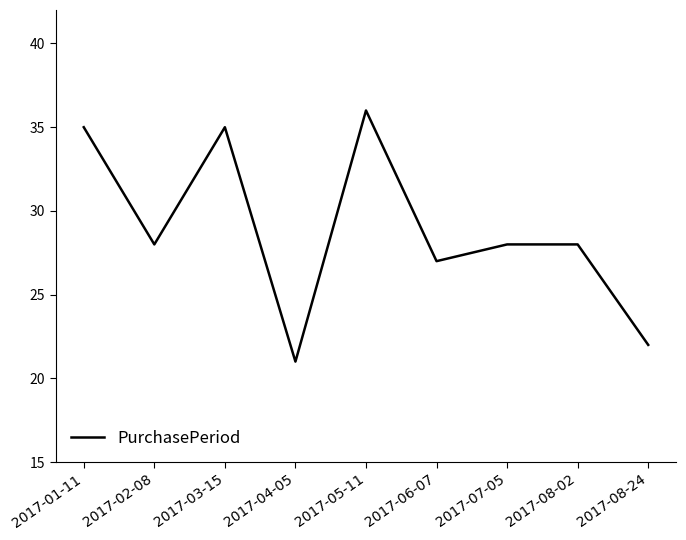

Which label corresponds to the smallest value in the chart?

2017-04-05